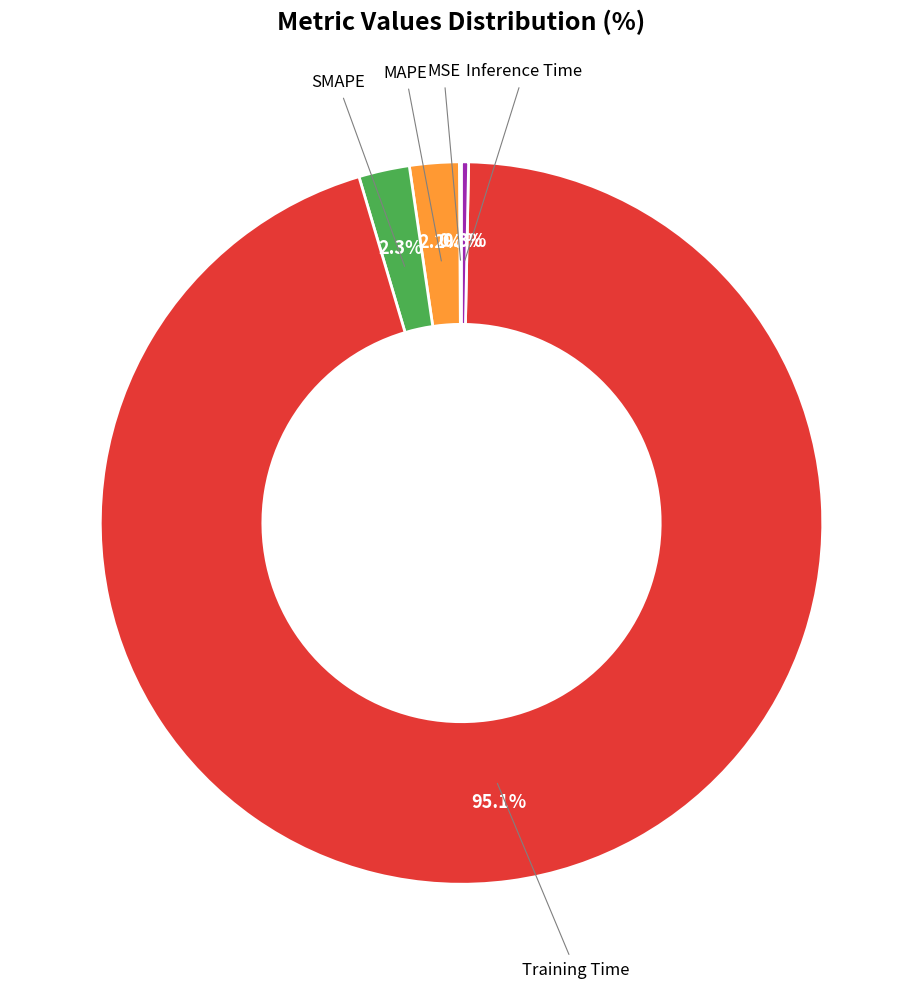

Is there any slice that represents more than half of the pie?

Yes